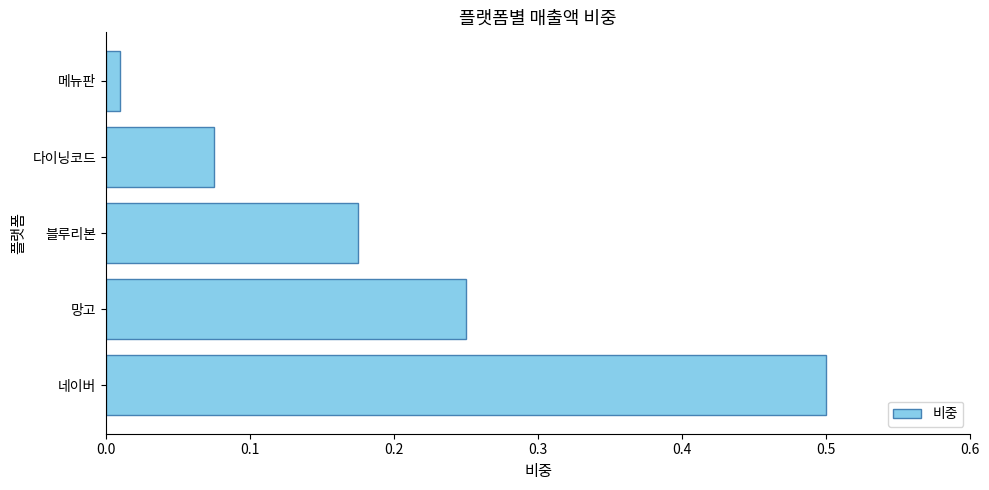

What is the difference between the maximum and second lowest values?

0.4